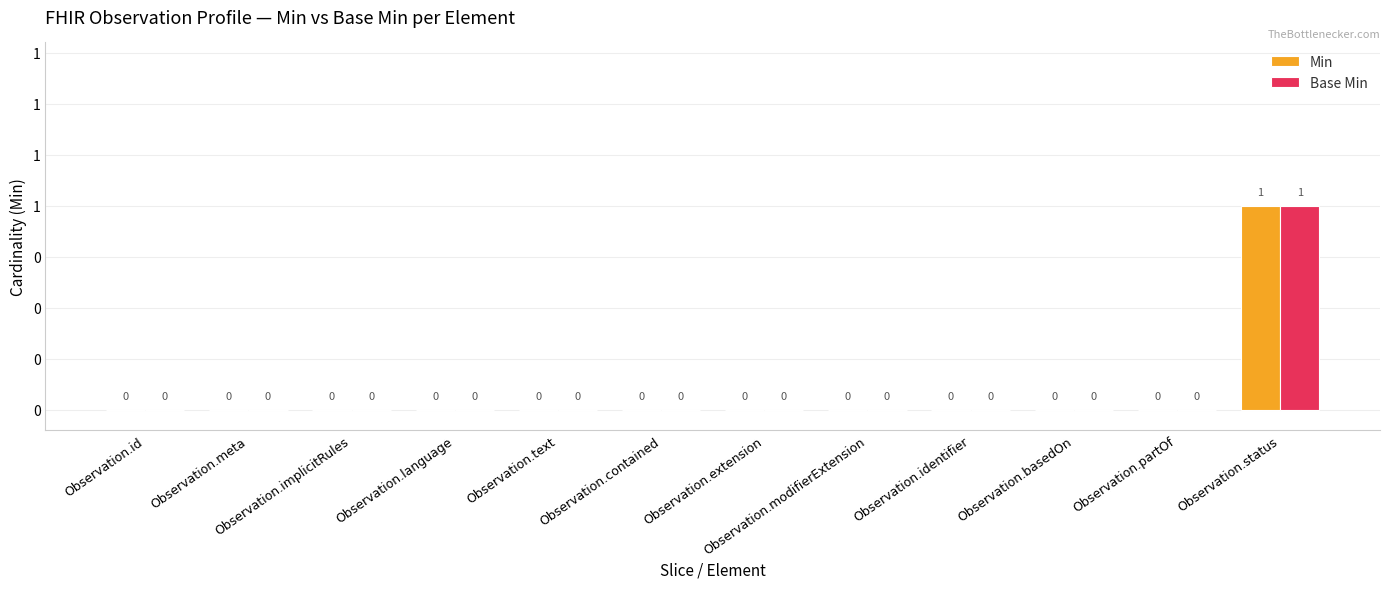

What is the label of the 3rd bar from the right?

Observation.basedOn